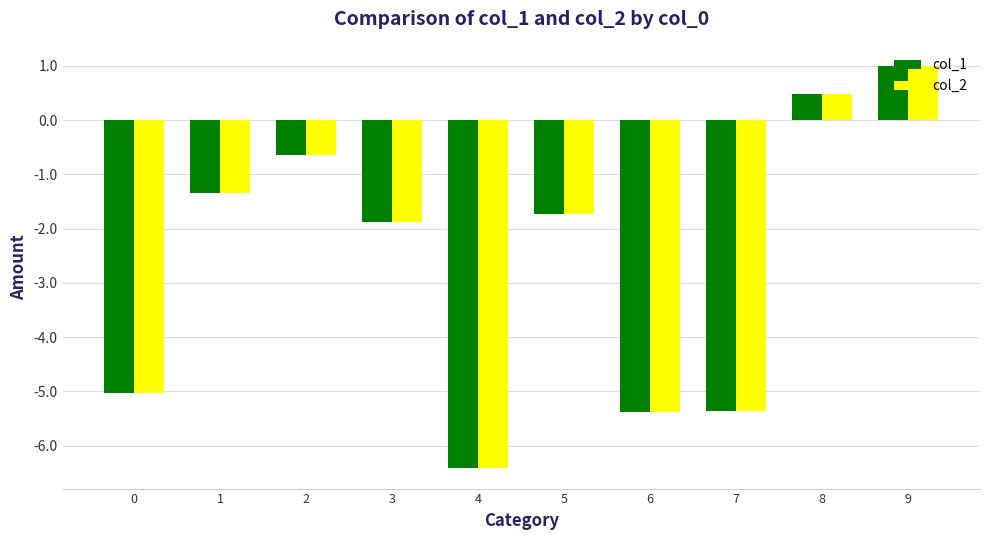

What is the total value across all series at 8?

1.0